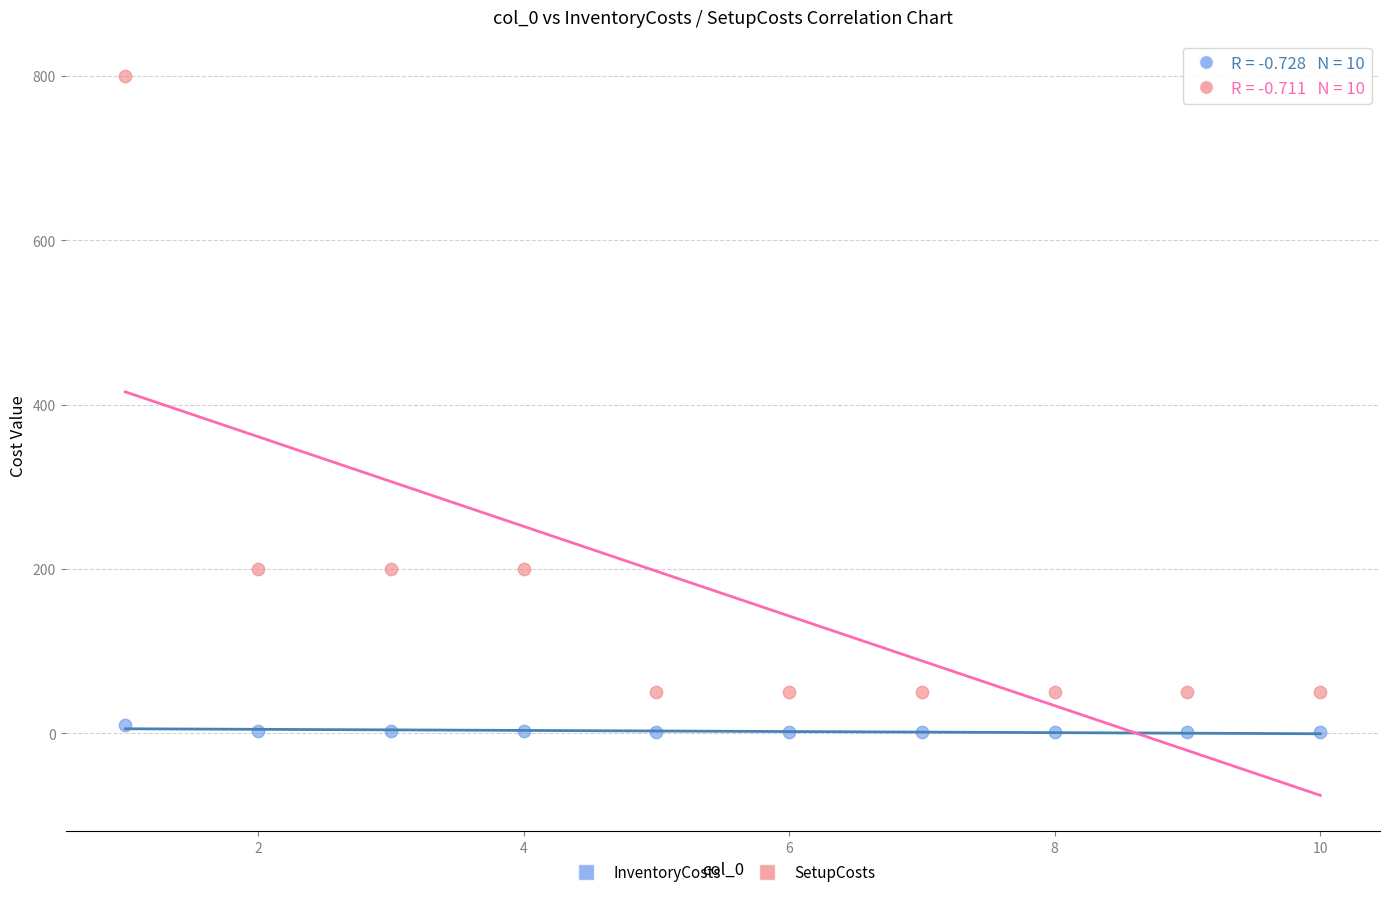

Which series reaches the minimum Y coordinate?

InventoryCosts